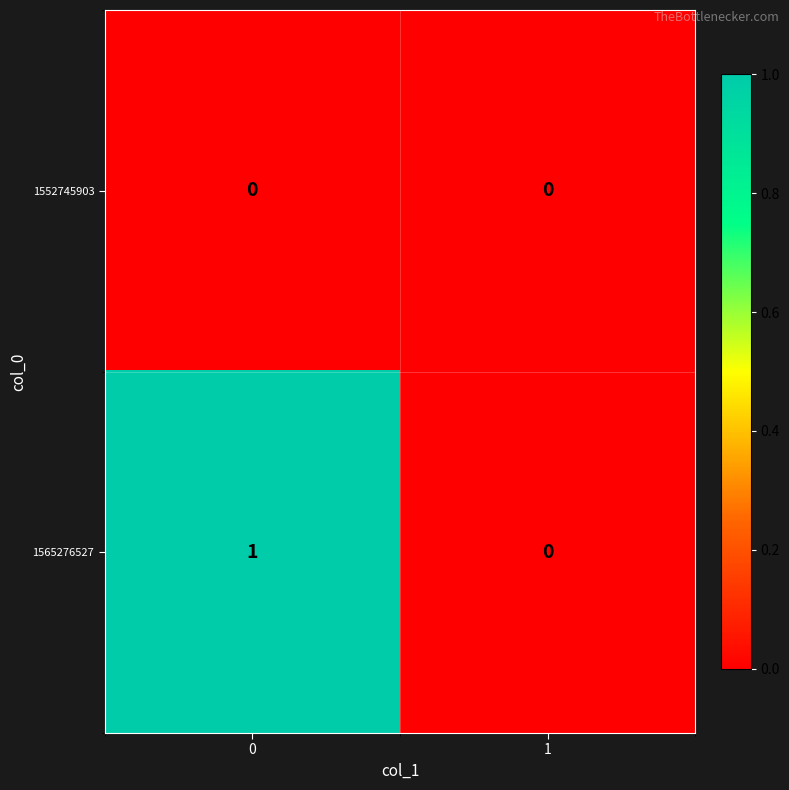

Rank the series by their average value, from highest to lowest.

1565276527, 1552745903